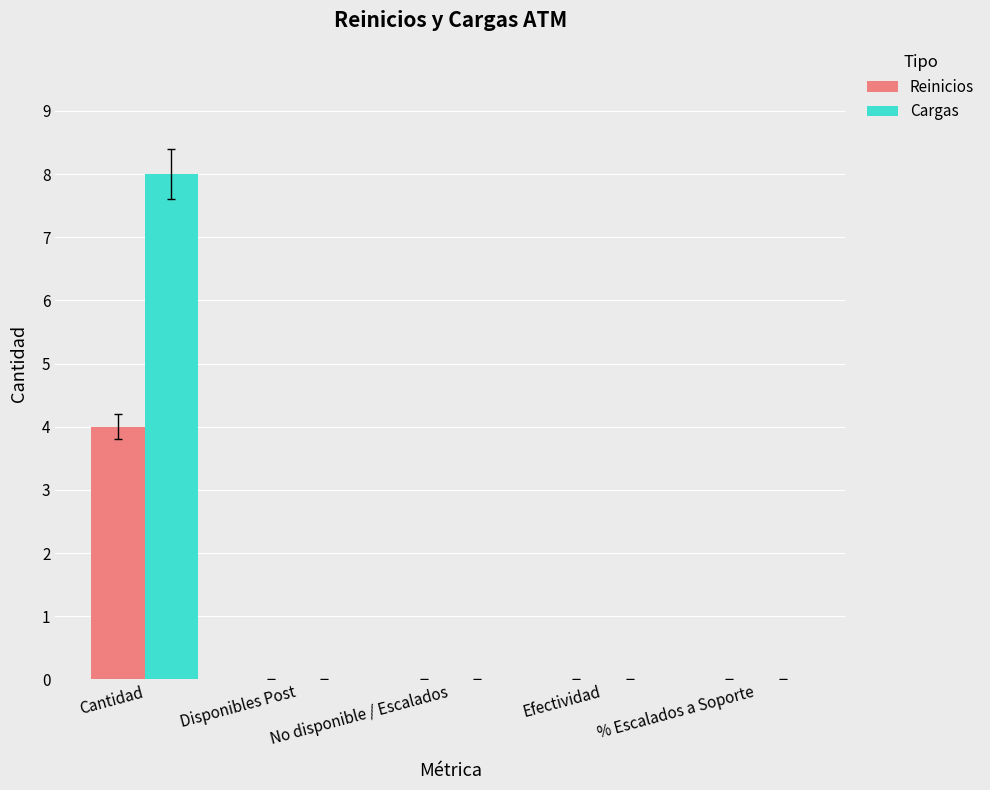

Which series has the largest total across all categories?

Cargas